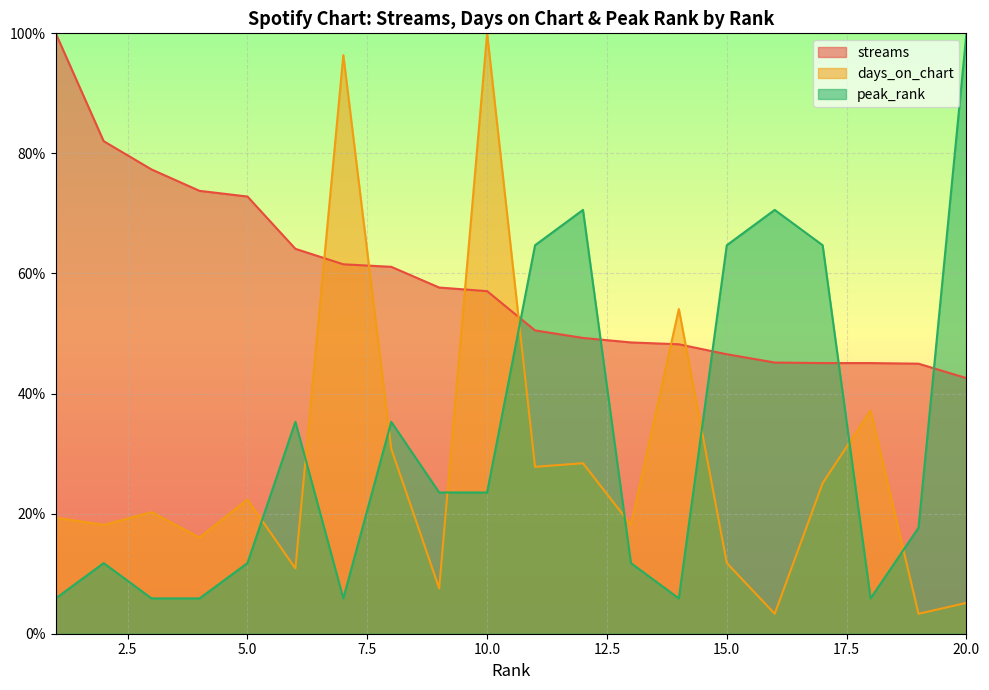

What are all the series names shown in the legend?

streams, days_on_chart, peak_rank